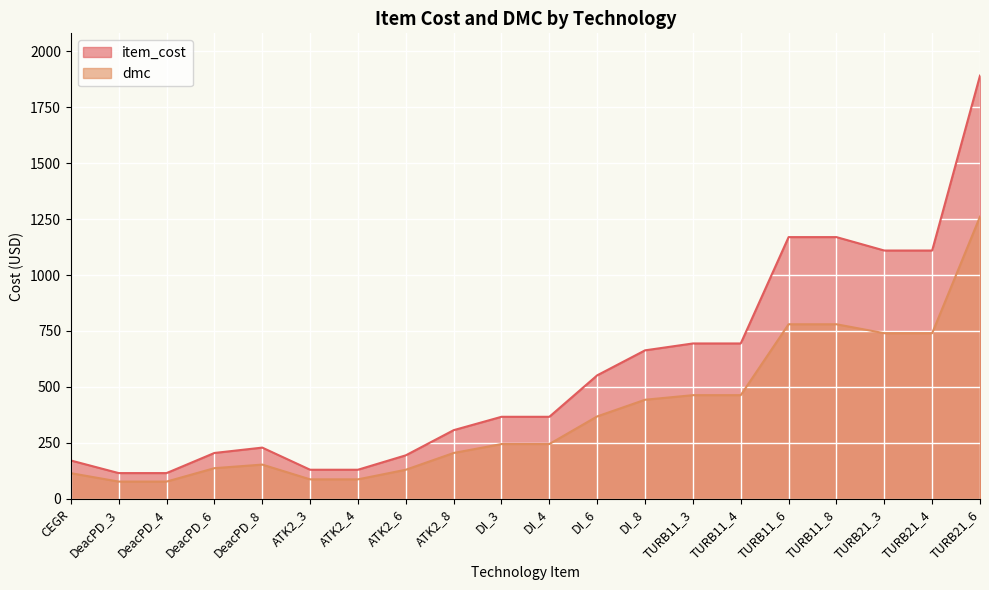

True or false: dmc has more than 0 interior local peaks.

True